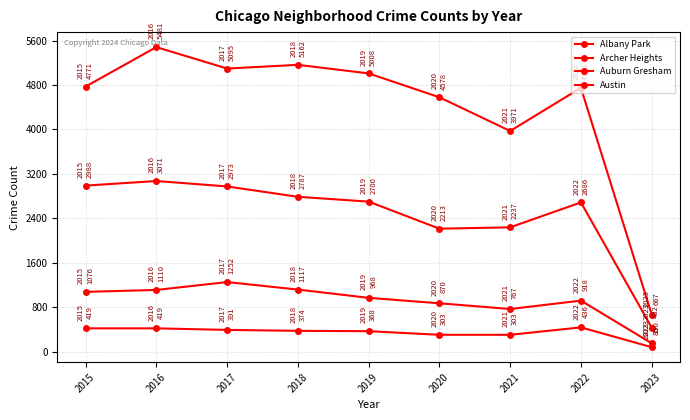

Reading left to right, transcribe all the data shown in this chart.

Albany Park: 1076	1110	1252	1117	968	870	767	918	150
Archer Heights: 419	419	391	374	368	303	303	436	80
Auburn Gresham: 2988	3071	2973	2787	2700	2213	2237	2686	432
Austin: 4771	5481	5095	5162	5008	4578	3971	4748	667